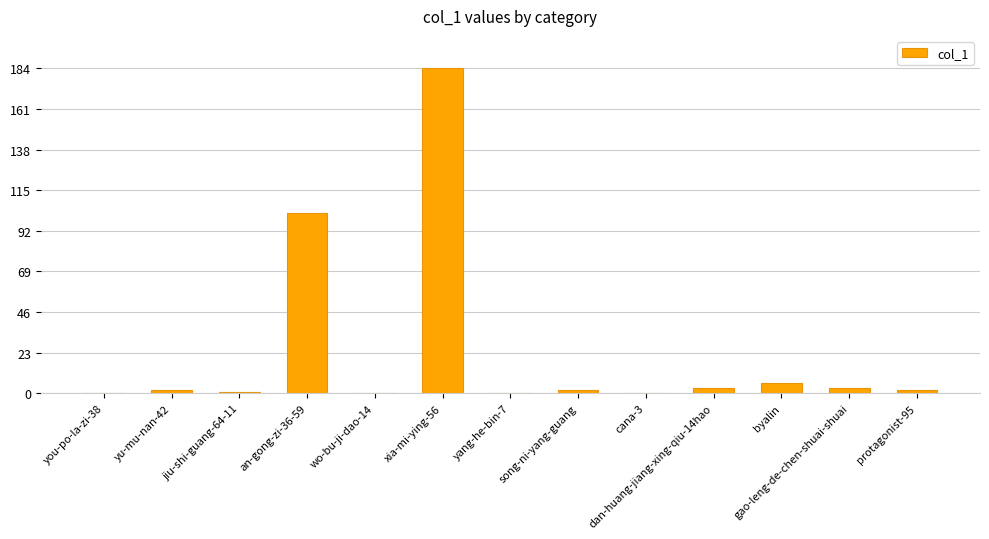

At which label is the value closest to 92?

an-gong-zi-36-59